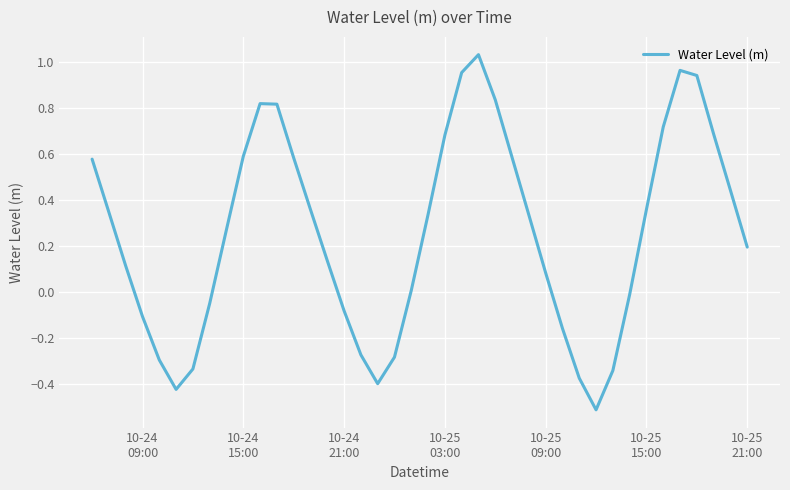

What is the minimum value shown in the chart?

-0.5